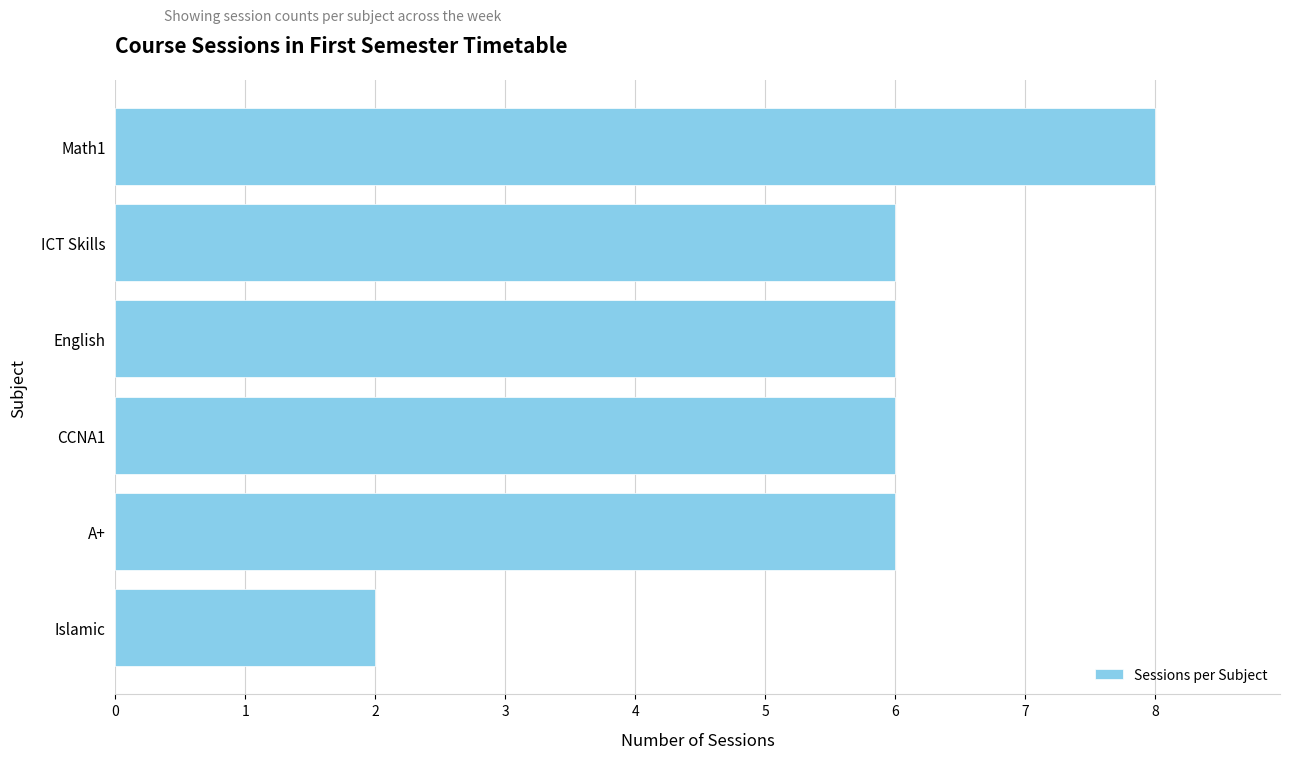

The value at Islamic is 2. True or false?

True